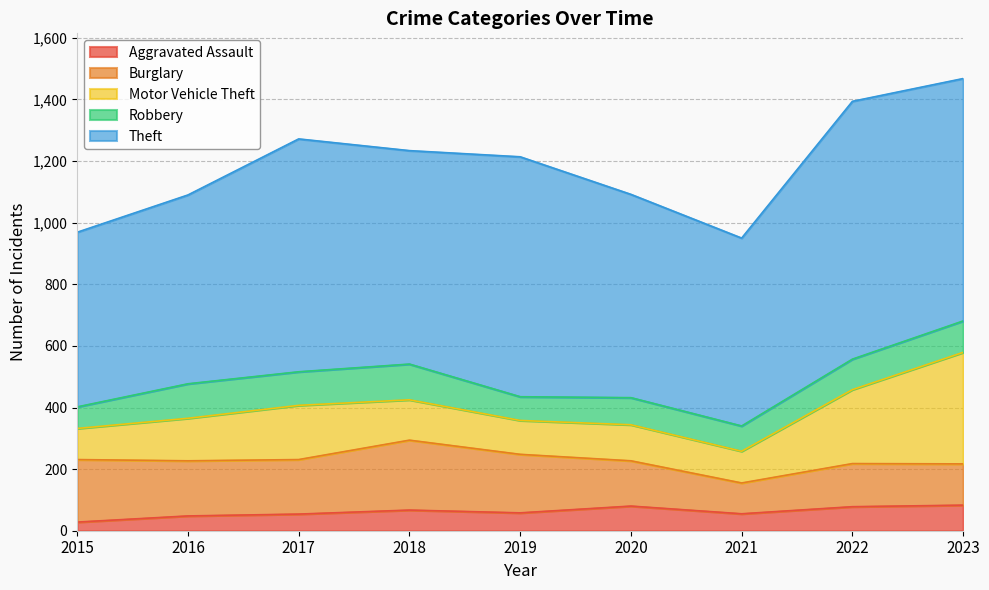

What are all the series names shown in the legend?

Aggravated Assault, Burglary, Motor Vehicle Theft, Robbery, Theft